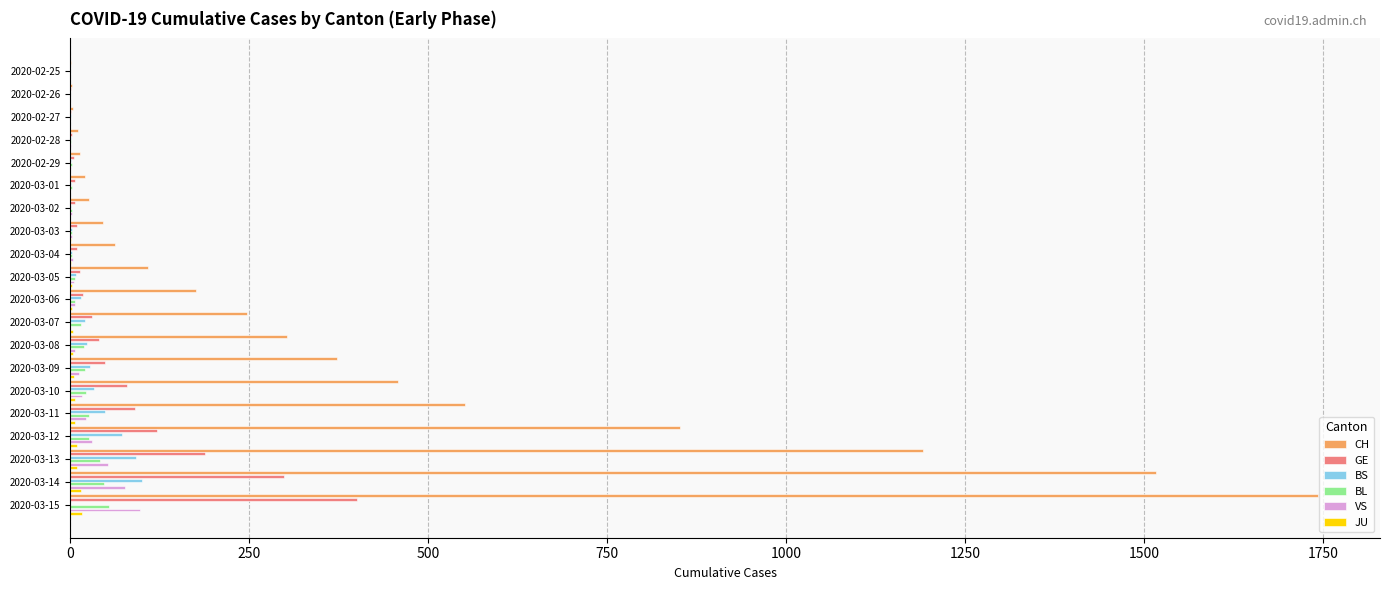

Where is CH nearest to the value 871?

2020-03-12